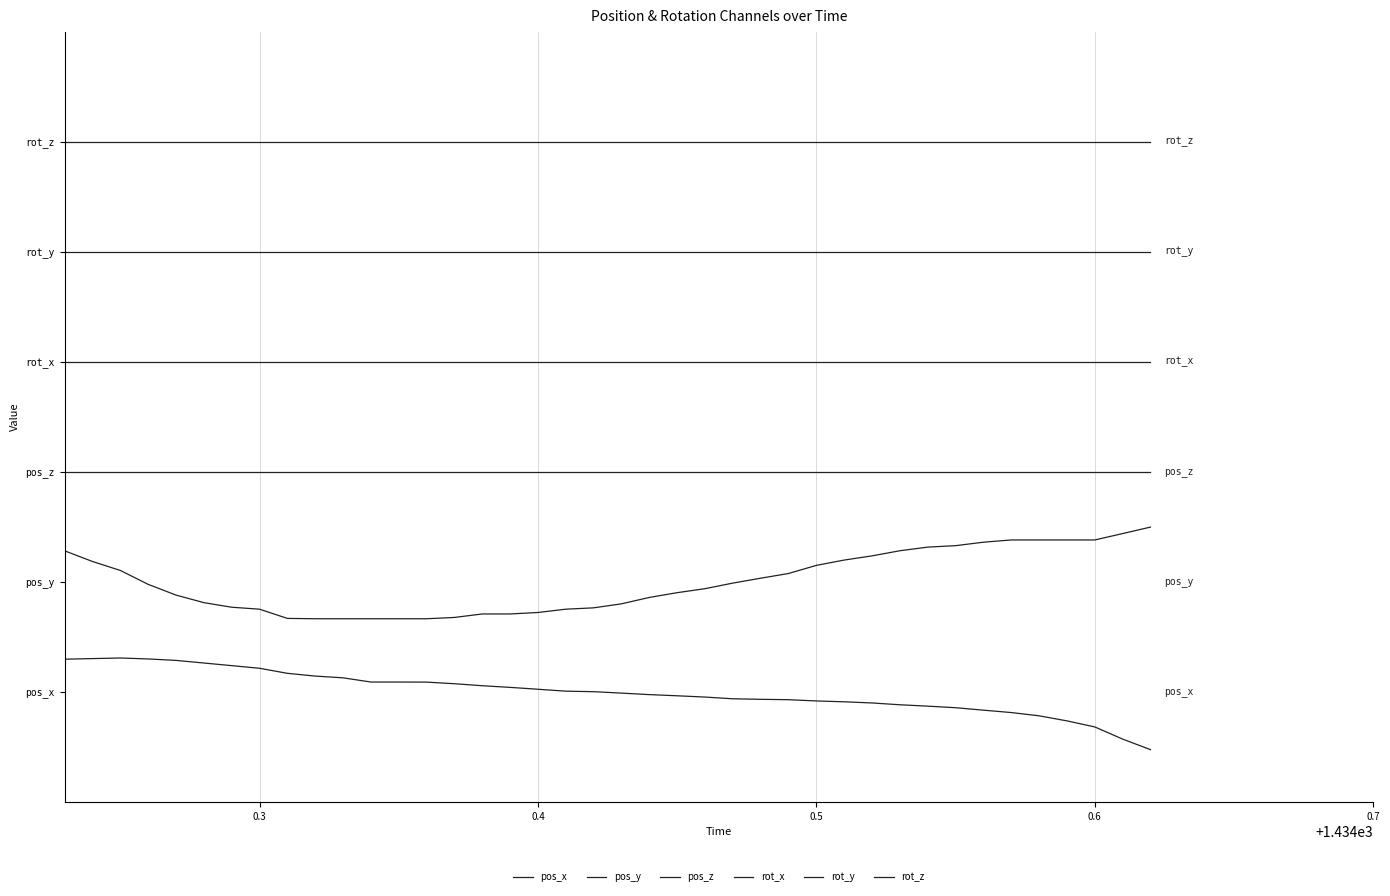

Reading right to left, what are all the values shown in this chart?

pos_x: -0.6	-0.5	-0.4	-0.3	-0.3	-0.2	-0.2	-0.2	-0.2	-0.1	-0.1	-0.1	-0.1	-0.1	-0.1	-0.1	-0.1	-0.0	-0.0	-0.0	0.0	0.0	0.0	0.0	0.1	0.1	0.1	0.1	0.1	0.2	0.2	0.2	0.3	0.3	0.3	0.3	0.4	0.4	0.4	0.4
pos_y: 1.8	1.7	1.7	1.7	1.7	1.7	1.6	1.6	1.6	1.5	1.5	1.4	1.4	1.3	1.2	1.2	1.1	1.1	1.0	1.0	0.9	0.9	0.9	0.8	0.8	0.8	0.8	0.8	0.8	0.8	0.8	0.8	0.9	0.9	1.0	1.1	1.2	1.3	1.4	1.5
pos_z: 2.4	2.4	2.4	2.4	2.4	2.4	2.4	2.4	2.4	2.4	2.4	2.4	2.4	2.4	2.4	2.4	2.4	2.4	2.4	2.4	2.4	2.4	2.4	2.4	2.4	2.4	2.4	2.4	2.4	2.4	2.4	2.4	2.4	2.4	2.4	2.4	2.4	2.4	2.4	2.4
rot_x: 3.6	3.6	3.6	3.6	3.6	3.6	3.6	3.6	3.6	3.6	3.6	3.6	3.6	3.6	3.6	3.6	3.6	3.6	3.6	3.6	3.6	3.6	3.6	3.6	3.6	3.6	3.6	3.6	3.6	3.6	3.6	3.6	3.6	3.6	3.6	3.6	3.6	3.6	3.6	3.6
rot_y: 4.8	4.8	4.8	4.8	4.8	4.8	4.8	4.8	4.8	4.8	4.8	4.8	4.8	4.8	4.8	4.8	4.8	4.8	4.8	4.8	4.8	4.8	4.8	4.8	4.8	4.8	4.8	4.8	4.8	4.8	4.8	4.8	4.8	4.8	4.8	4.8	4.8	4.8	4.8	4.8
rot_z: 6.0	6.0	6.0	6.0	6.0	6.0	6.0	6.0	6.0	6.0	6.0	6.0	6.0	6.0	6.0	6.0	6.0	6.0	6.0	6.0	6.0	6.0	6.0	6.0	6.0	6.0	6.0	6.0	6.0	6.0	6.0	6.0	6.0	6.0	6.0	6.0	6.0	6.0	6.0	6.0